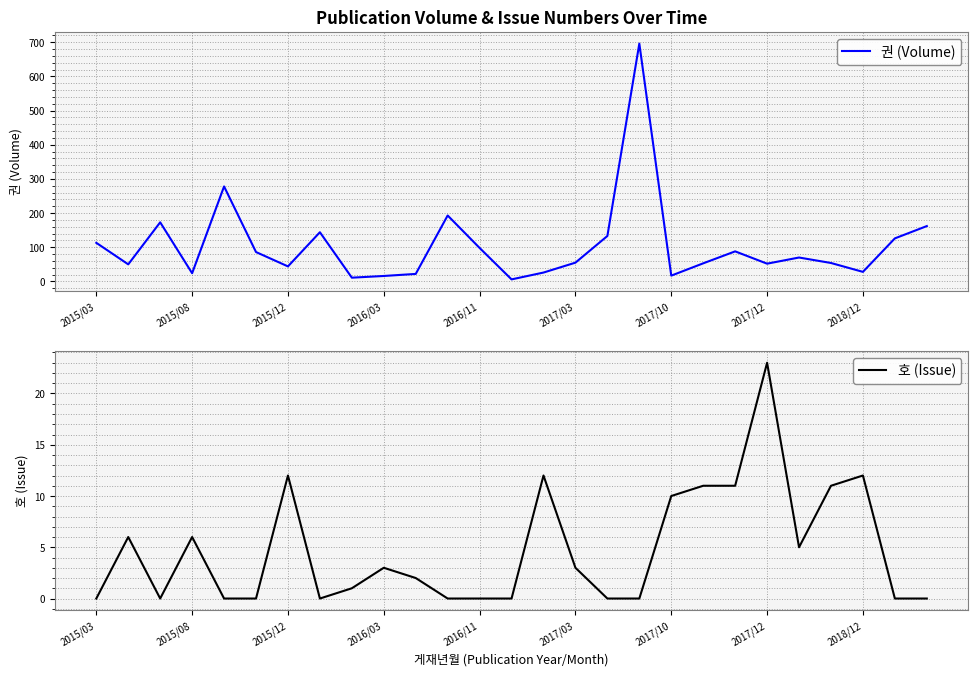

How many lines are shown in the chart?

2